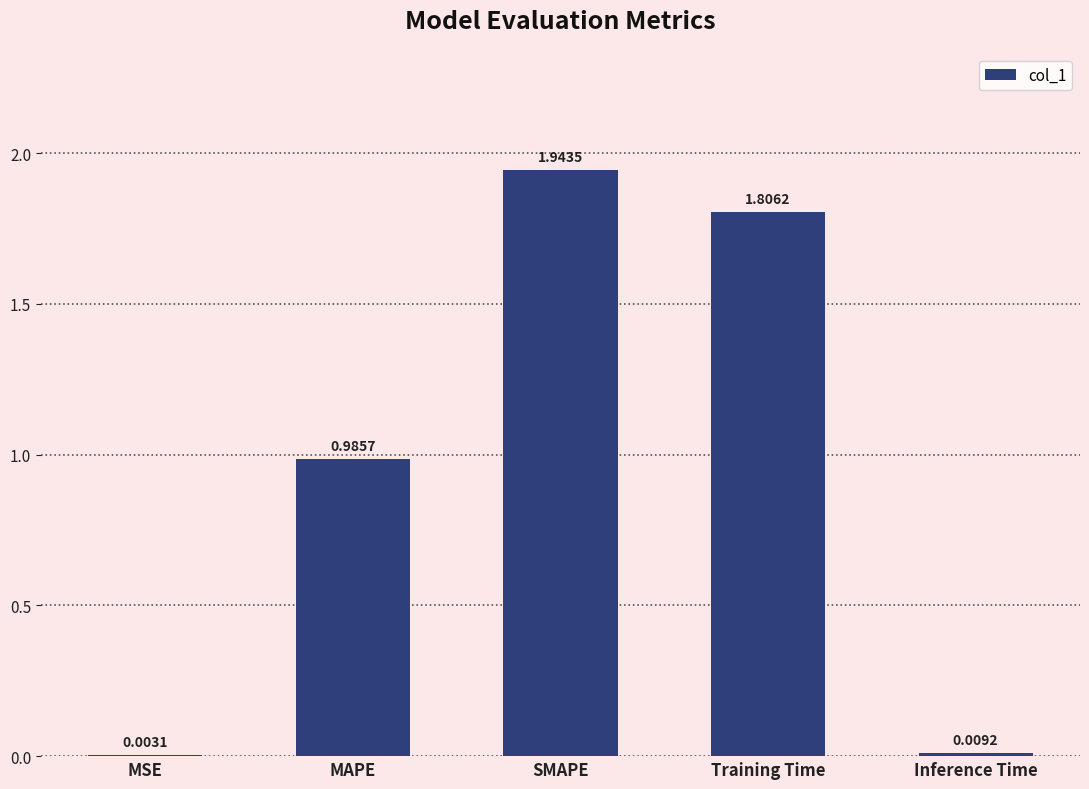

Is it true that the value at Training Time is 2.5?

False